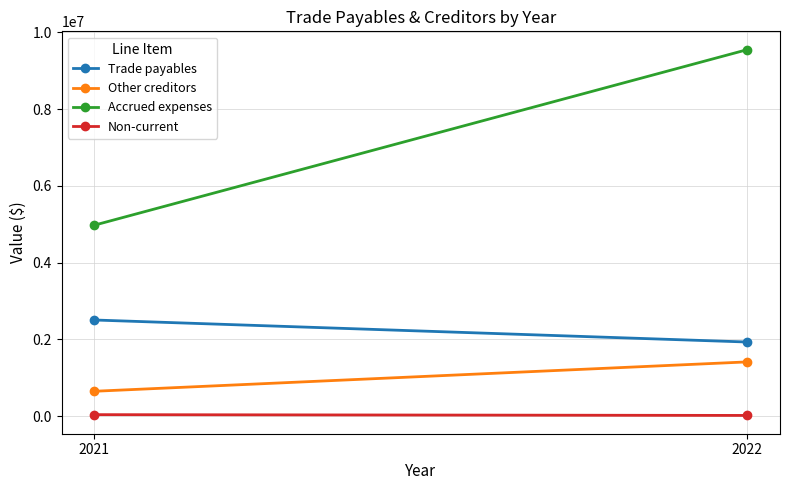

Reading left to right, what are all the values shown in this chart?

Trade payables: 2022=1932688	2021=2506637
Other creditors: 2022=1415152	2021=649702
Accrued expenses: 2022=9550494	2021=4976574
Non-current: 2022=20268	2021=40759